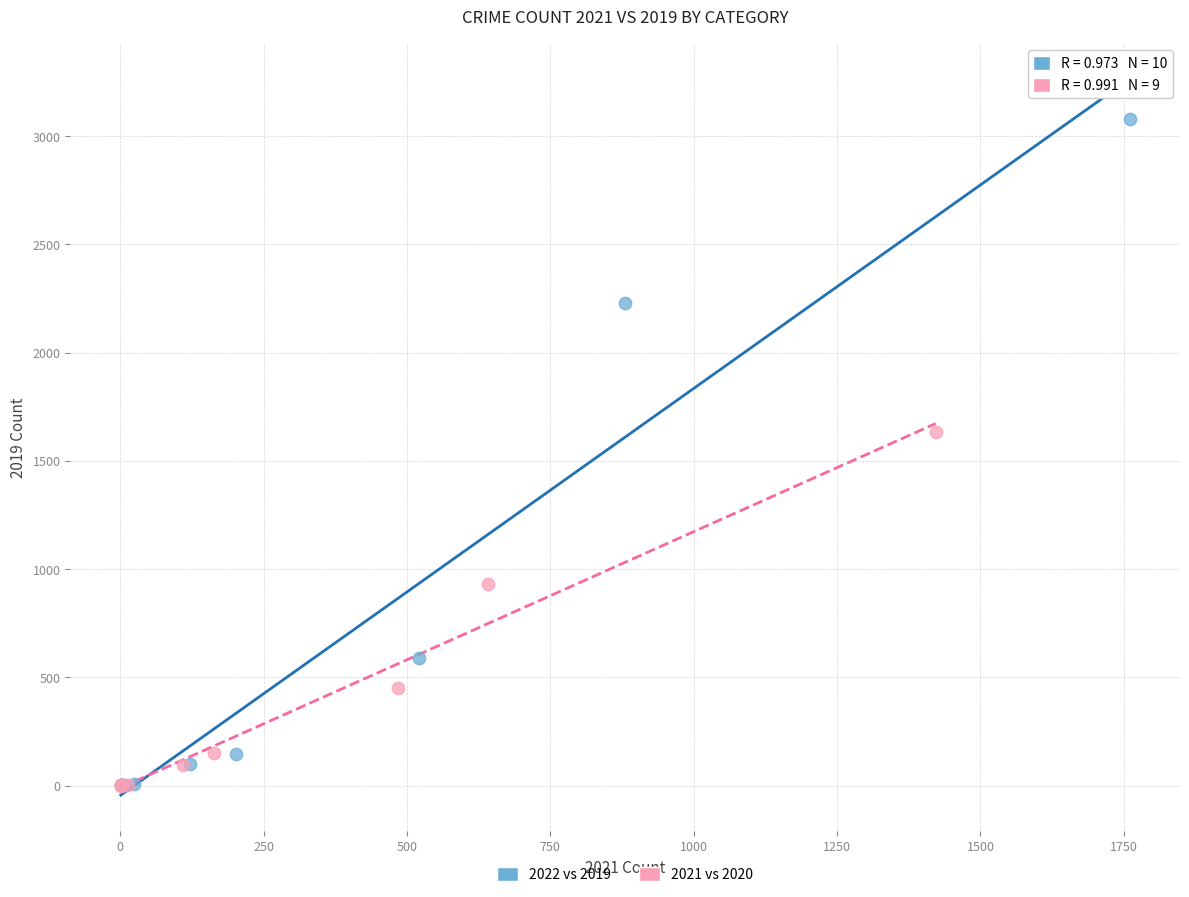

Which series has the largest Y range (max minus min)?

2022 vs 2019